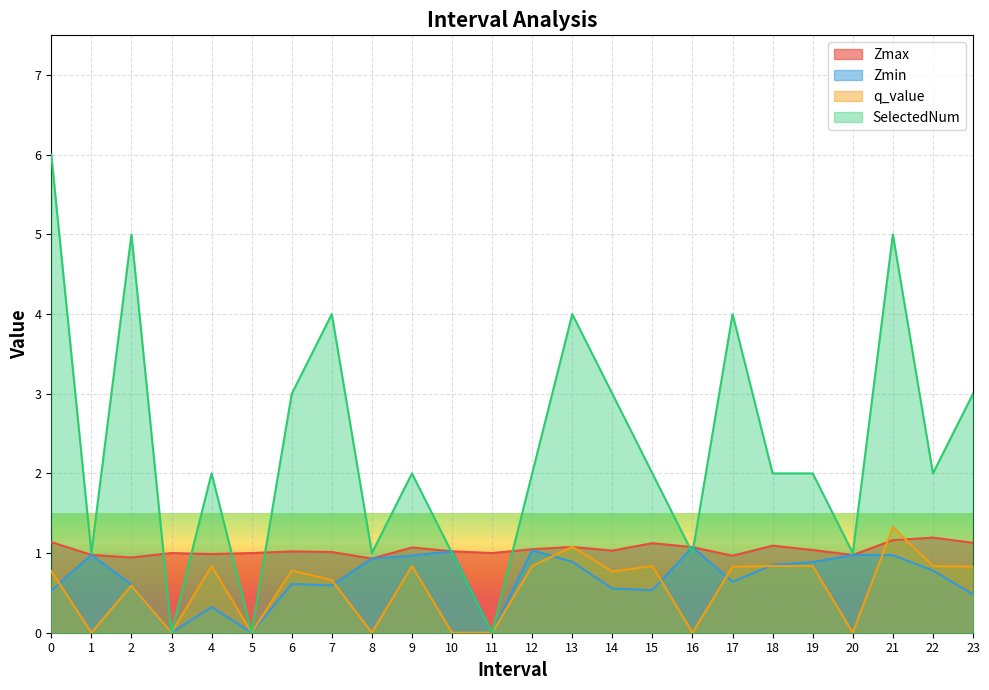

True or false: q_value has more than 1 points higher than both neighbors.

True